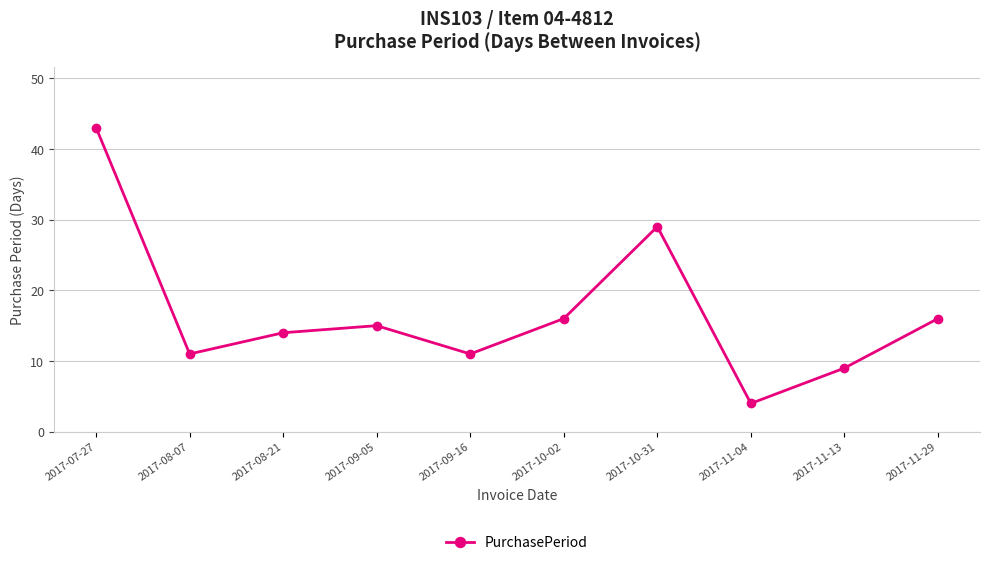

How many interior local valleys (lower than both neighbors) does the data have?

3